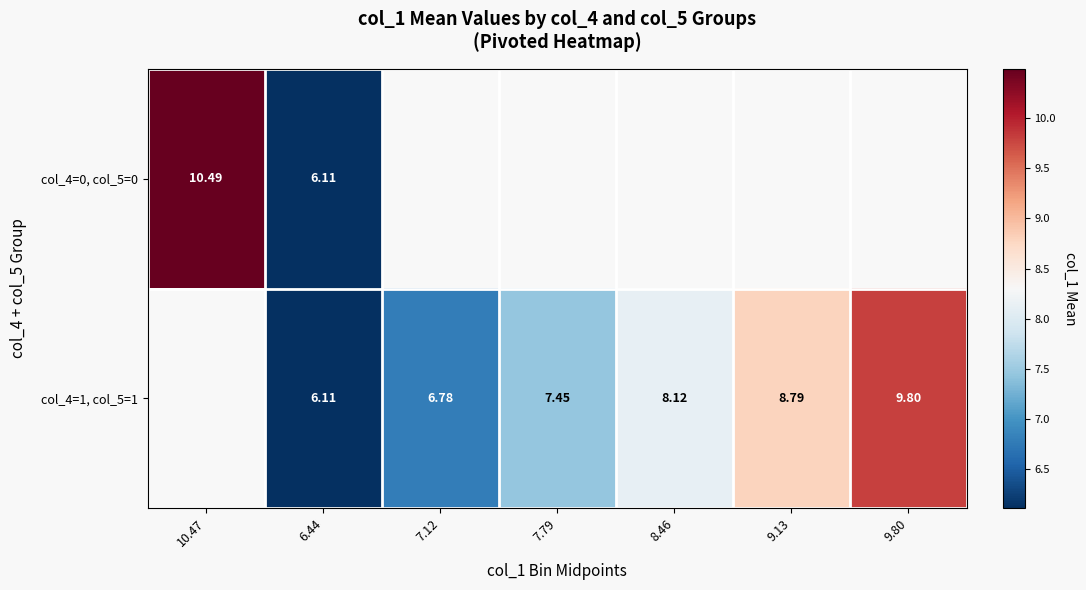

Which category has the highest value across all series?

10.47